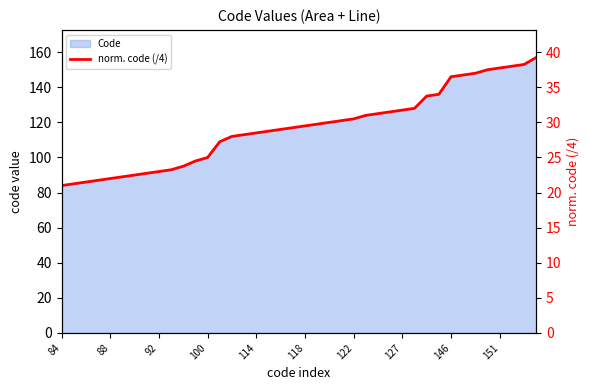

The chart shows a value of 30.2 at 23. True or false?

True